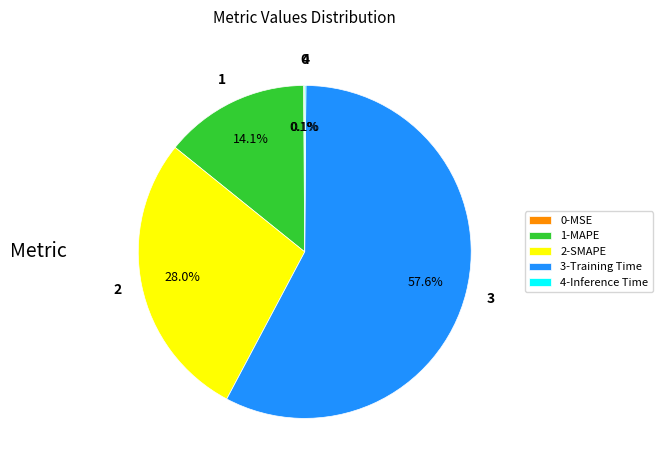

What percentage is NOT represented by 1-MAPE?

85.9%